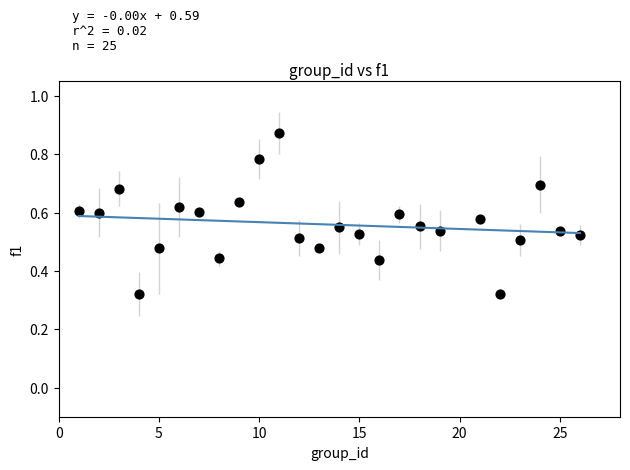

What is the range of X values (max minus min)?

25.0